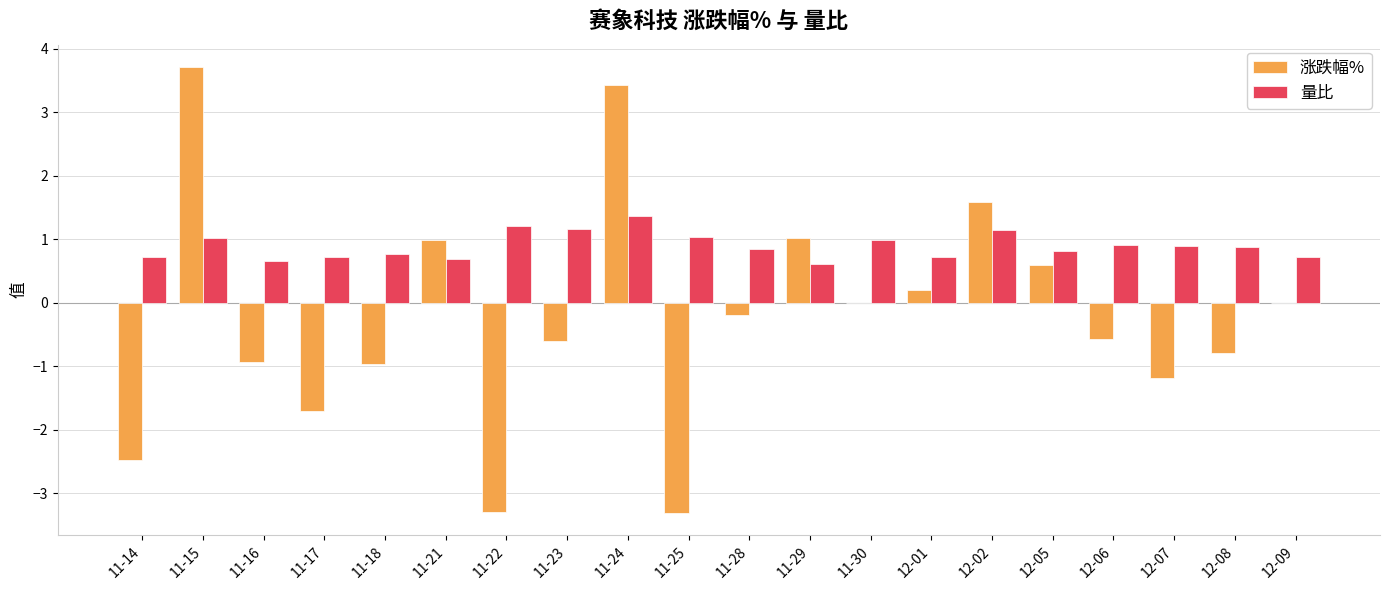

Which series has the largest total across all categories?

量比